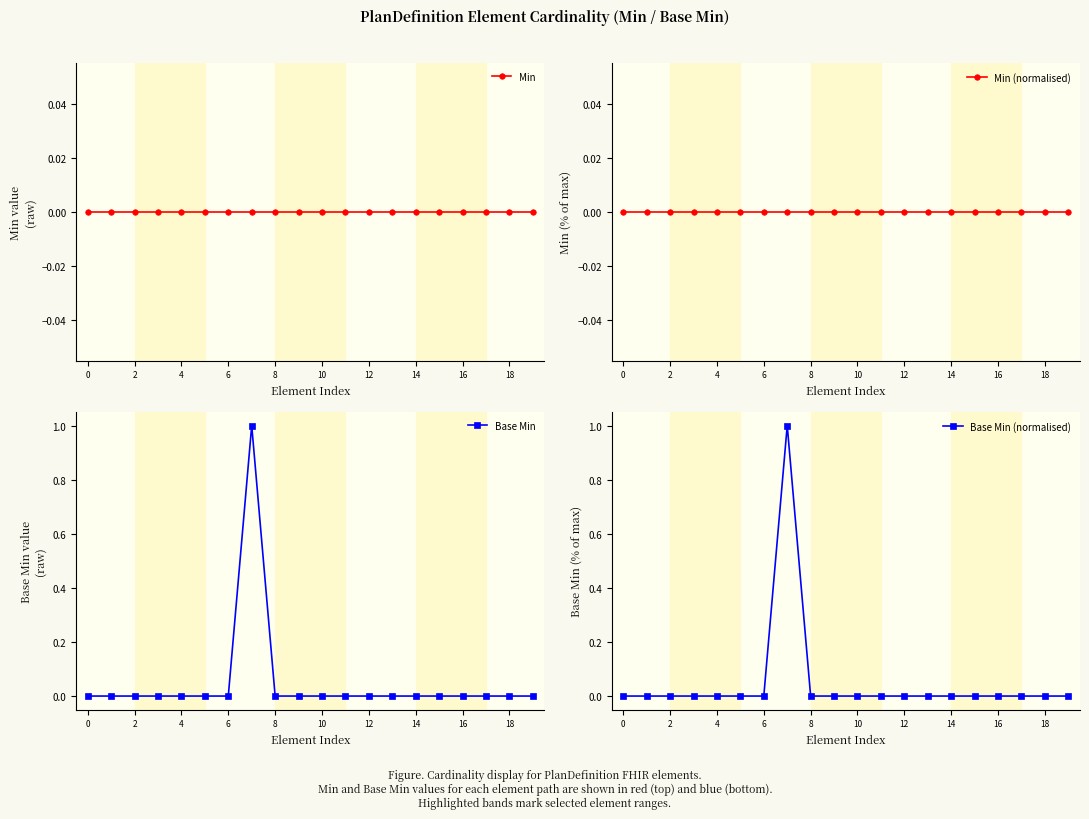

Is it true that Base Min equals 0 at 18?

True